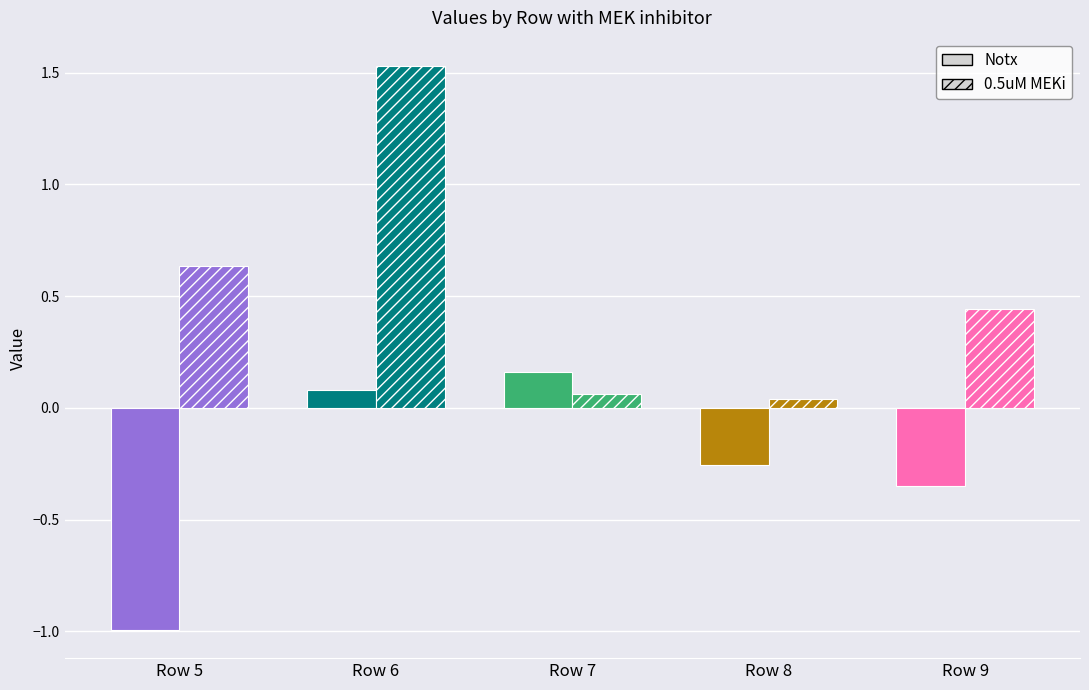

Are the bars horizontal?

No